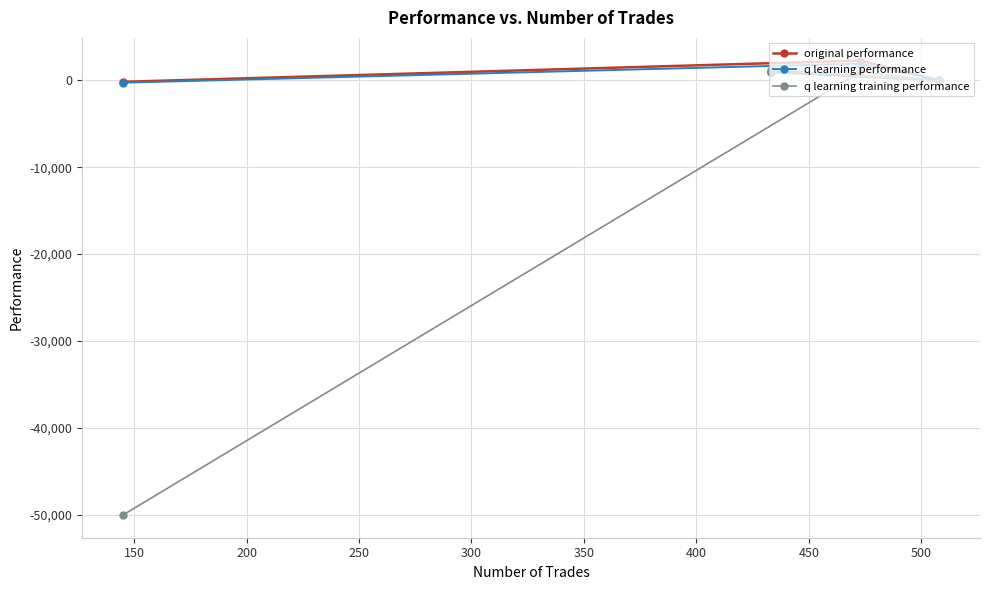

What is the value of the q learning training performance point at the 3rd from the left?

974.1